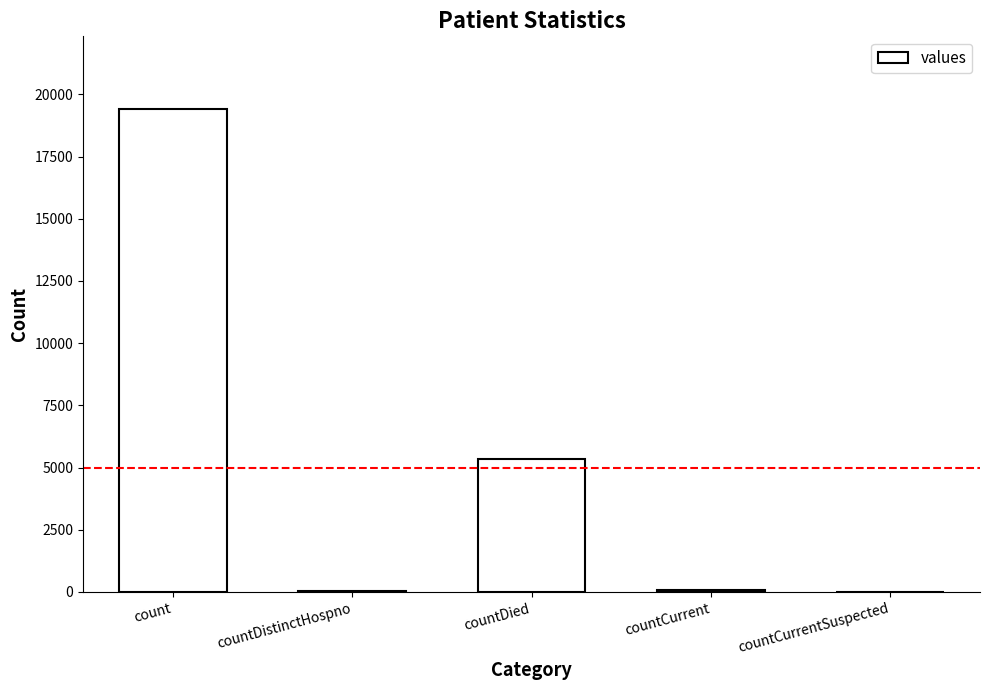

How many series are shown in this chart?

1